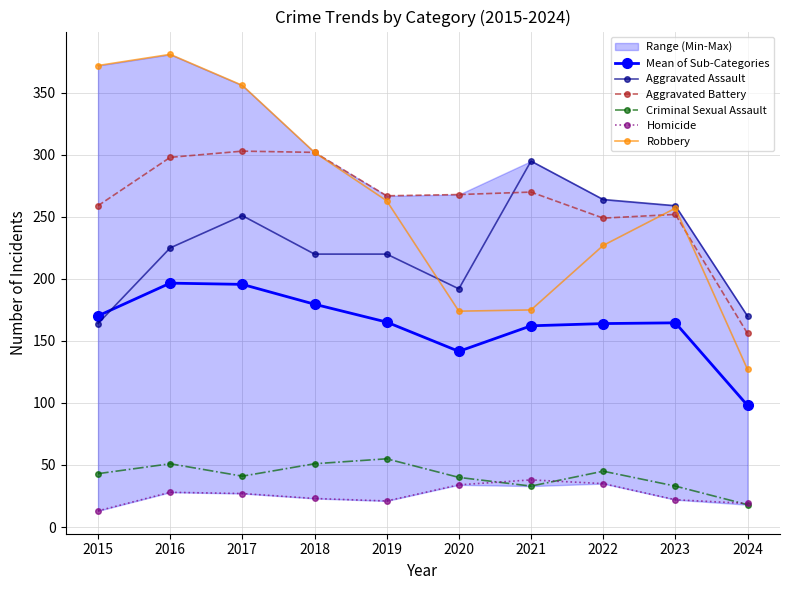

Reading left to right, list all the values displayed in this chart.

Mean of Sub-Categories: 170.2	196.6	195.6	179.6	165.2	141.6	162.2	164.0	164.6	98.0
Aggravated Assault: 164.0	225.0	251.0	220.0	220.0	192.0	295.0	264.0	259.0	170.0
Aggravated Battery: 259.0	298.0	303.0	302.0	267.0	268.0	270.0	249.0	252.0	156.0
Criminal Sexual Assault: 43.0	51.0	41.0	51.0	55.0	40.0	33.0	45.0	33.0	18.0
Homicide: 13.0	28.0	27.0	23.0	21.0	34.0	38.0	35.0	22.0	19.0
Robbery: 372.0	381.0	356.0	302.0	263.0	174.0	175.0	227.0	257.0	127.0